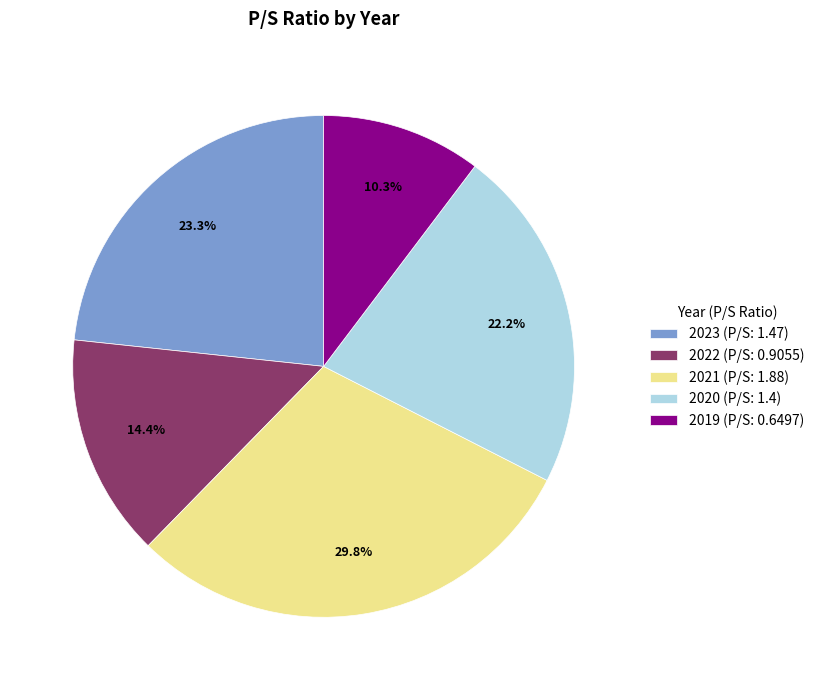

Does 2019 account for over 50% of the chart?

No